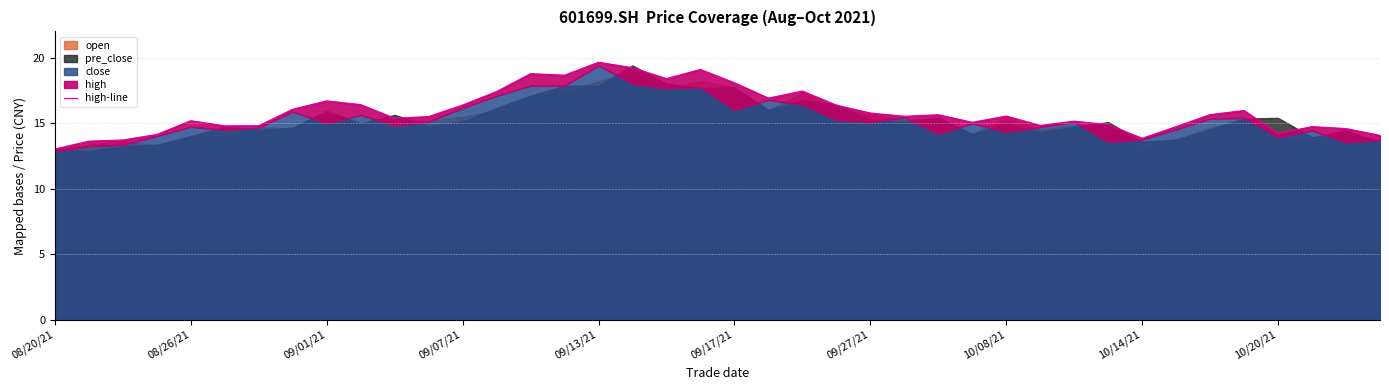

What is the change in value from 08/26/21 to 10/08/21?

+2.4